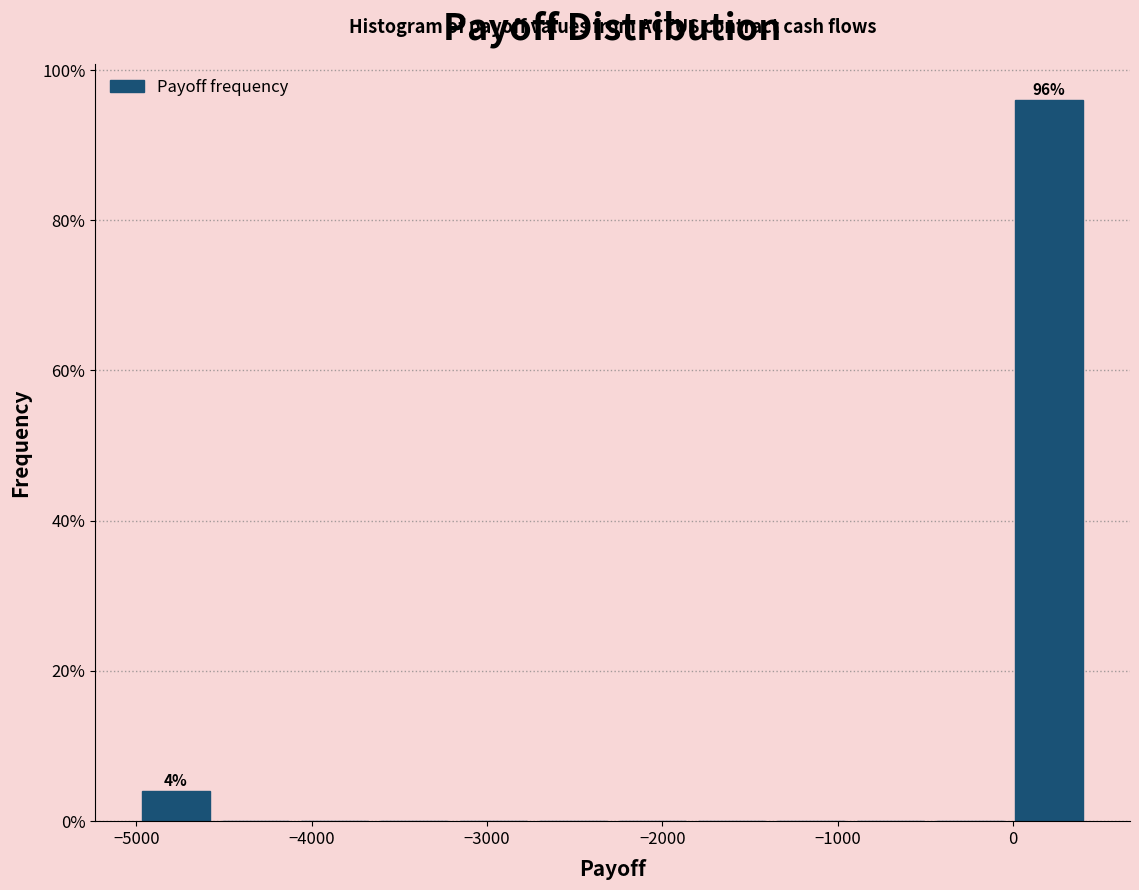

Over which range of the x-axis is the bar tallest?

0 to 400